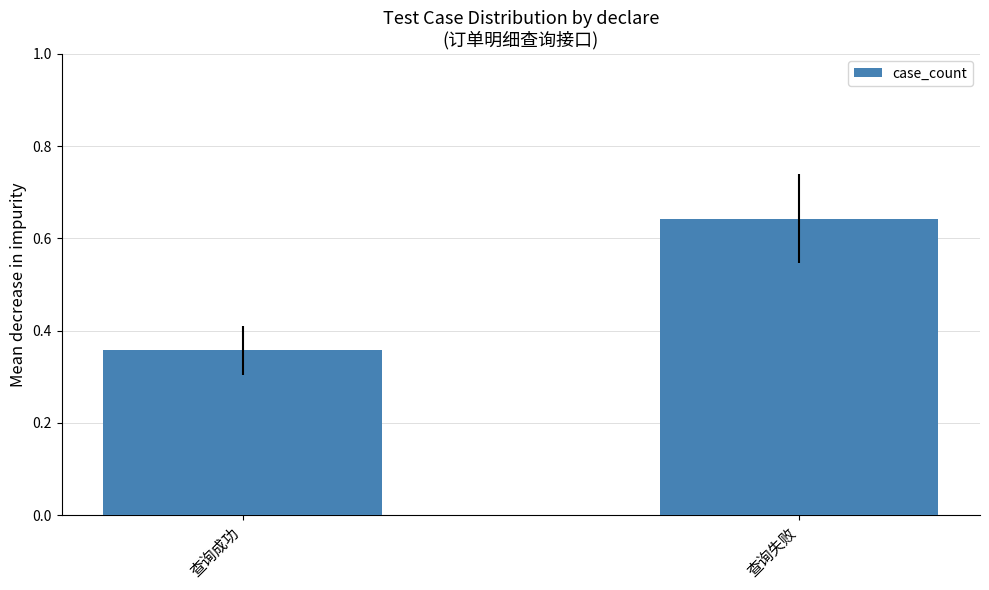

Does the chart contain any negative values?

No